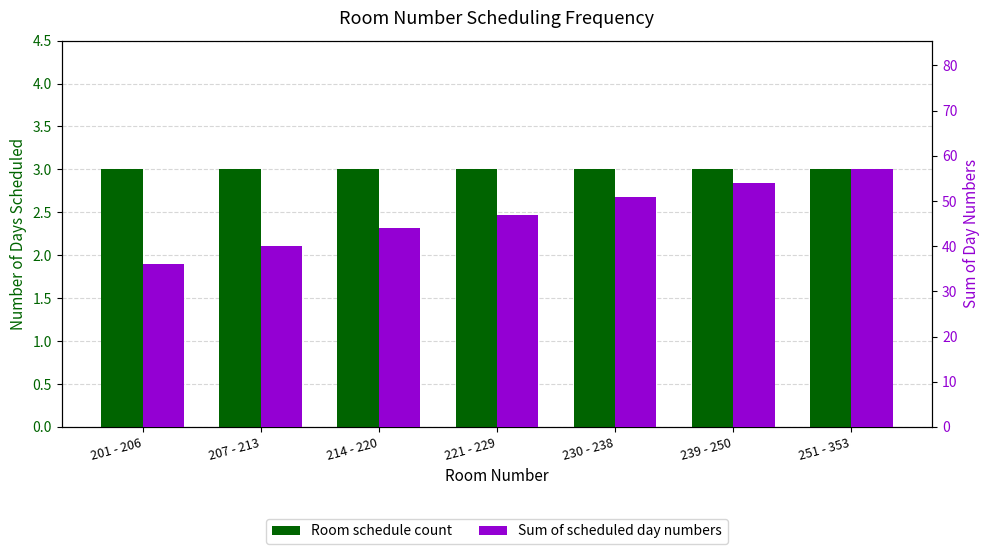

What is the minimum value for Room schedule count?

3